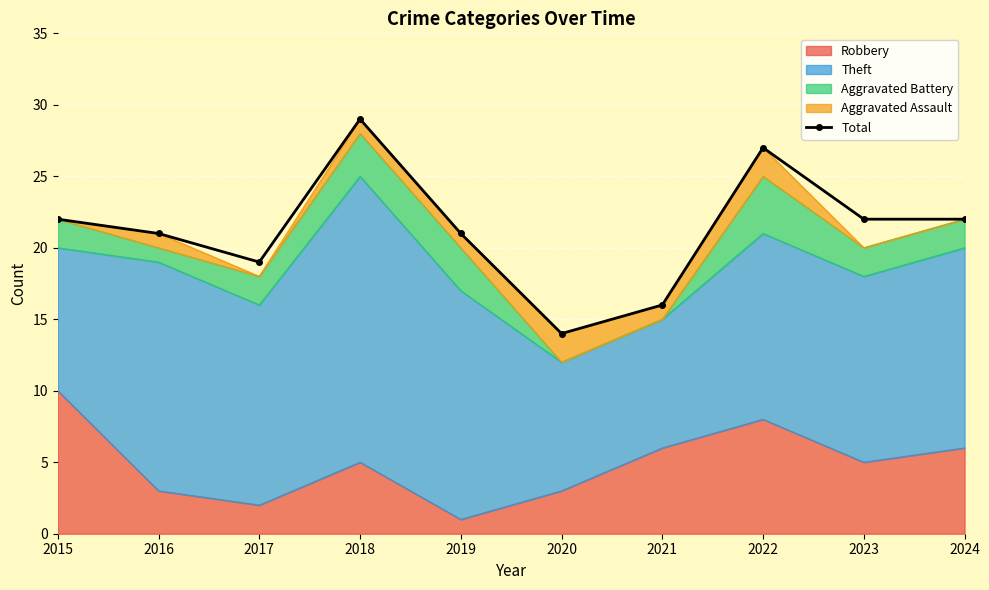

List the labels in order of value, smallest first.

2020, 2021, 2017, 2016, 2019, 2015, 2023, 2024, 2022, 2018